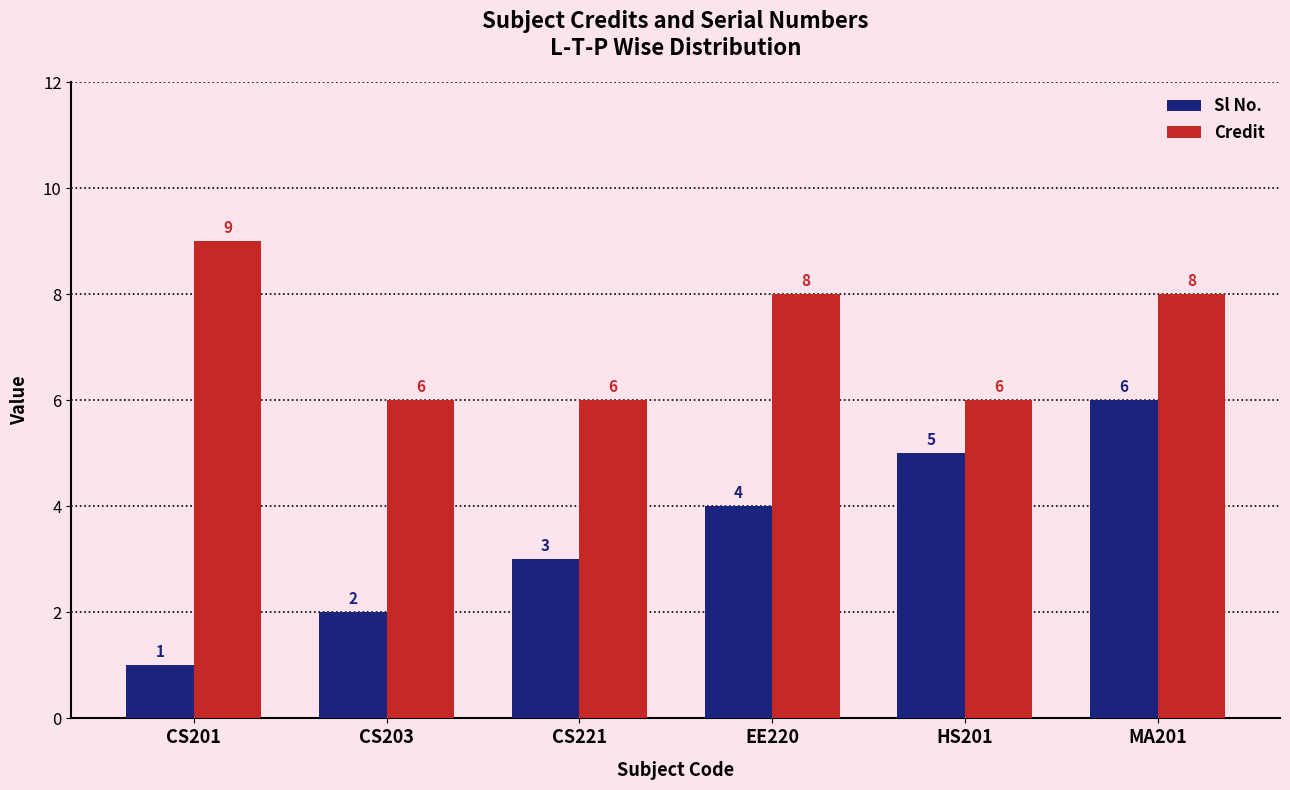

Which category has the lowest value across all series?

CS201